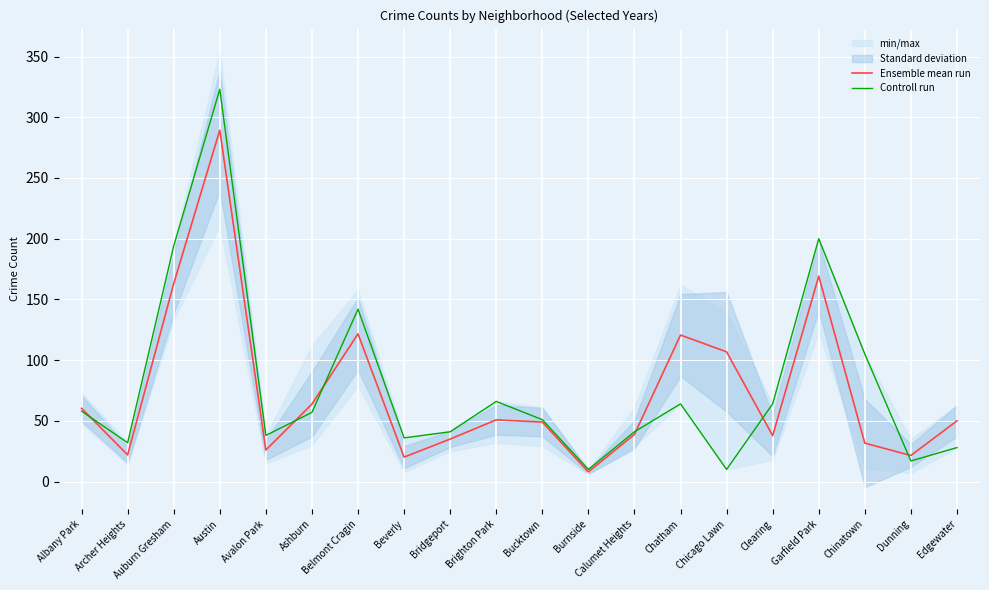

What position from the left is Beverly?

8